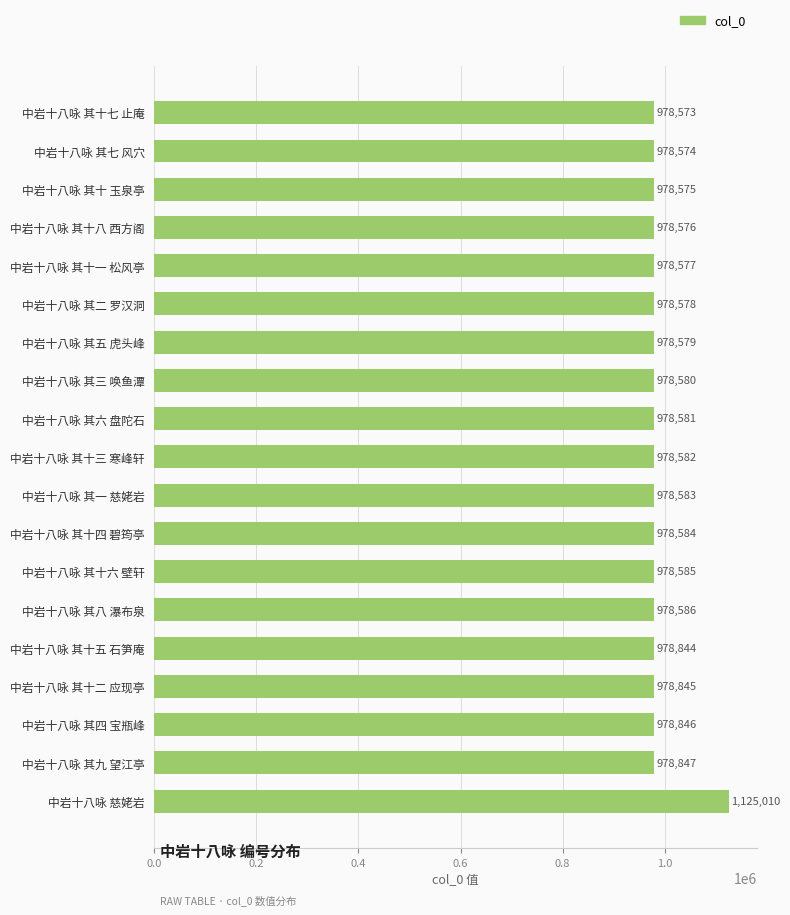

What is the approximate value at 中岩十八咏 其十二 应现亭?

978845